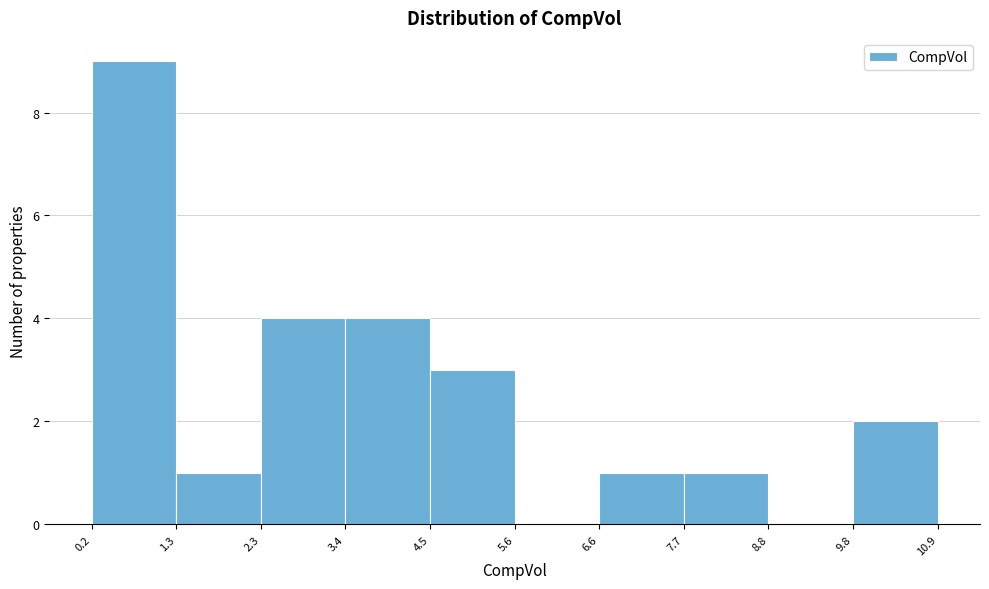

Which range on the x-axis has the tallest bar?

0.2 to 1.3